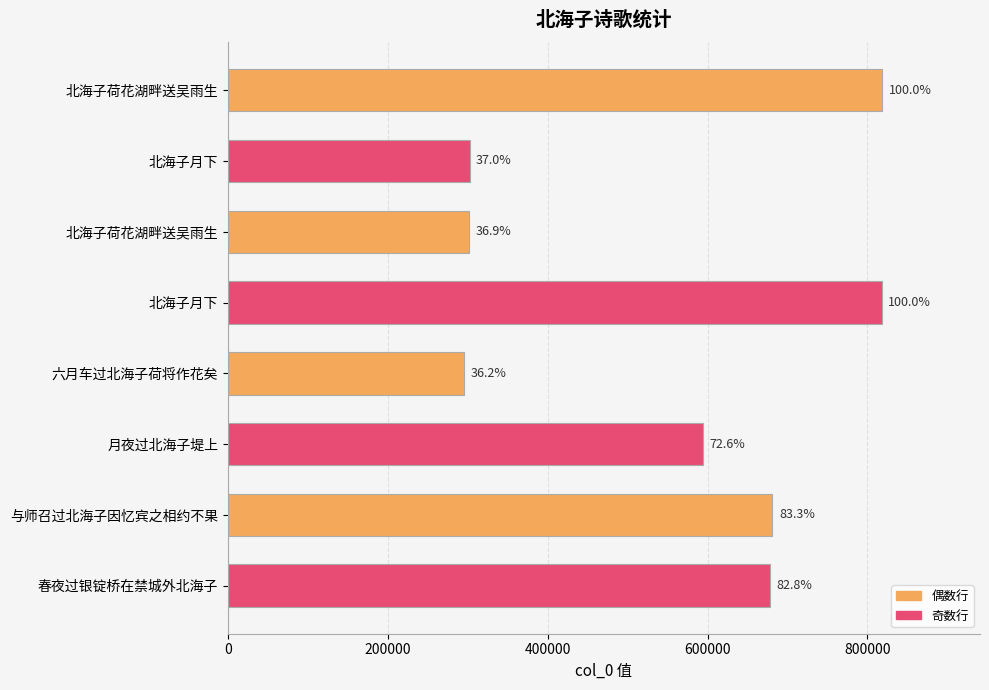

How many bars are there in total?

8